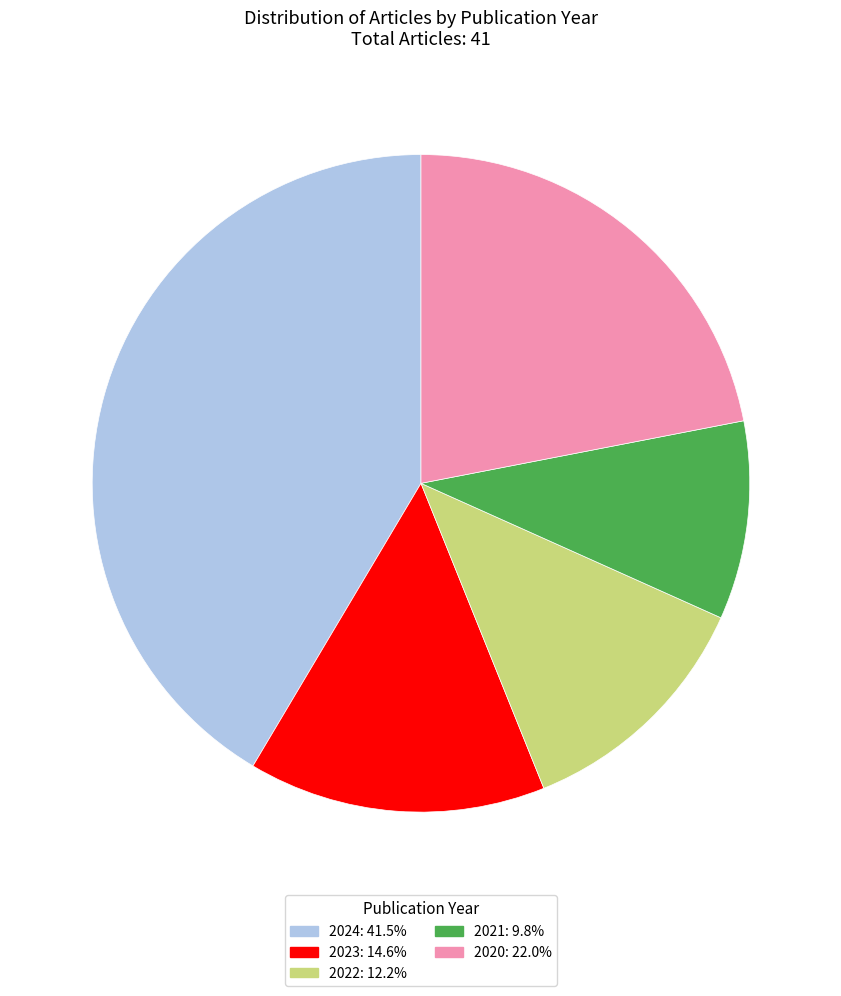

Which has a higher value, 2022 or 2024?

2024